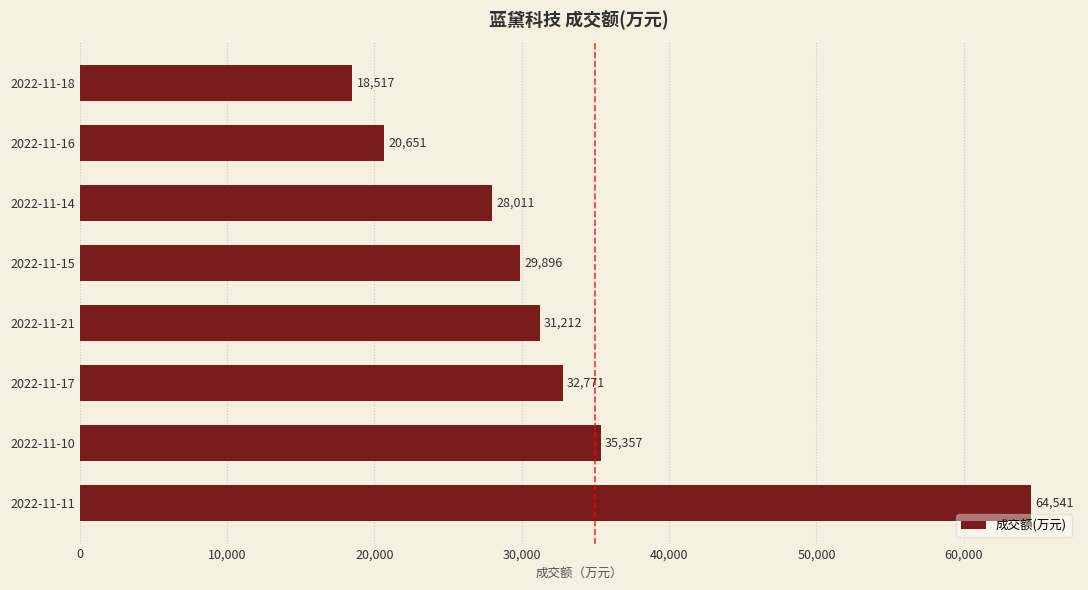

List the labels in order of value, smallest first.

2022-11-18, 2022-11-16, 2022-11-14, 2022-11-15, 2022-11-21, 2022-11-17, 2022-11-10, 2022-11-11